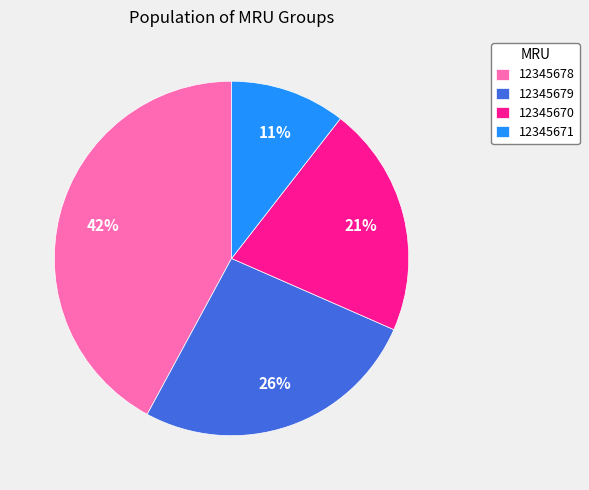

To the nearest percent, what is the average slice percentage?

25%